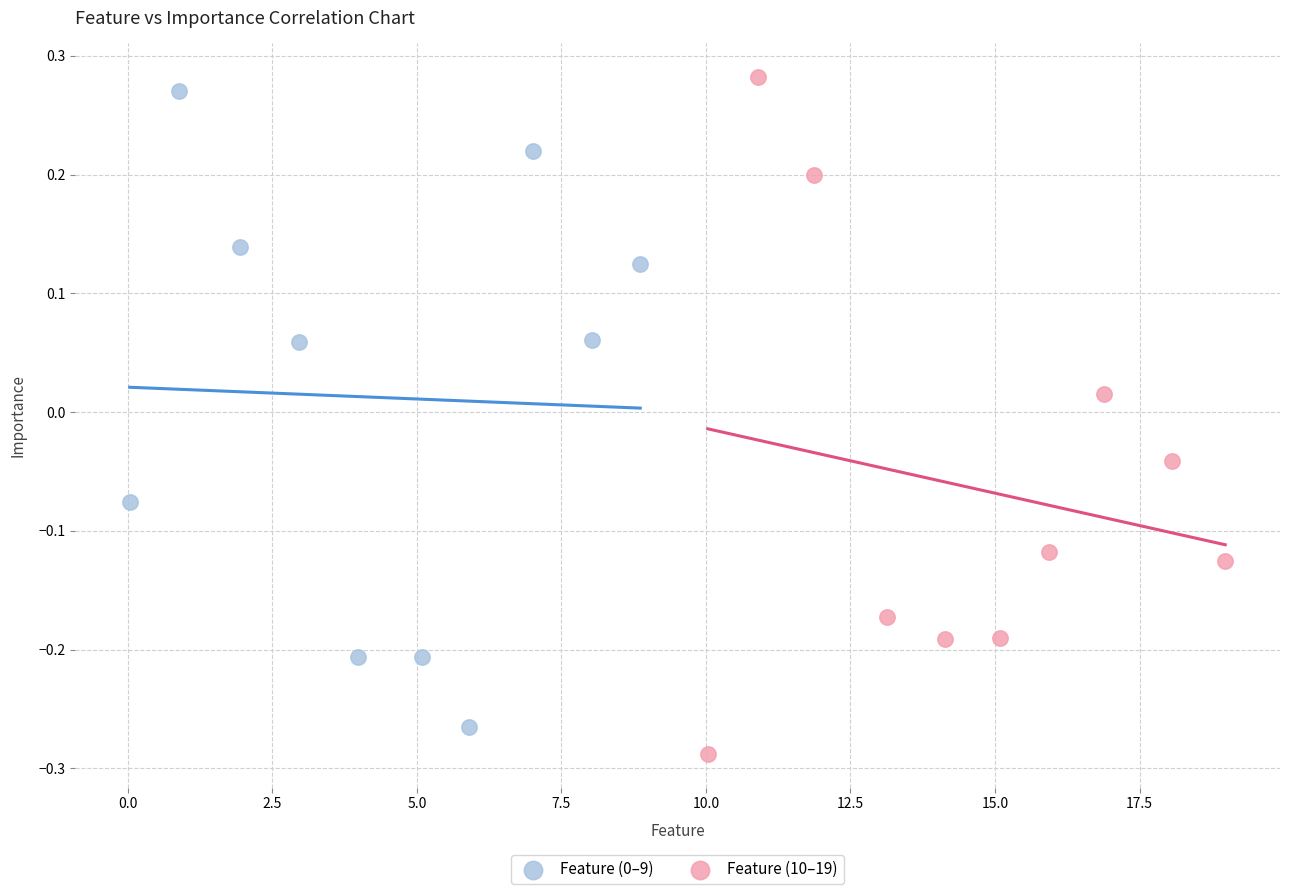

Which series has the largest Y range (max minus min)?

Feature (10–19)